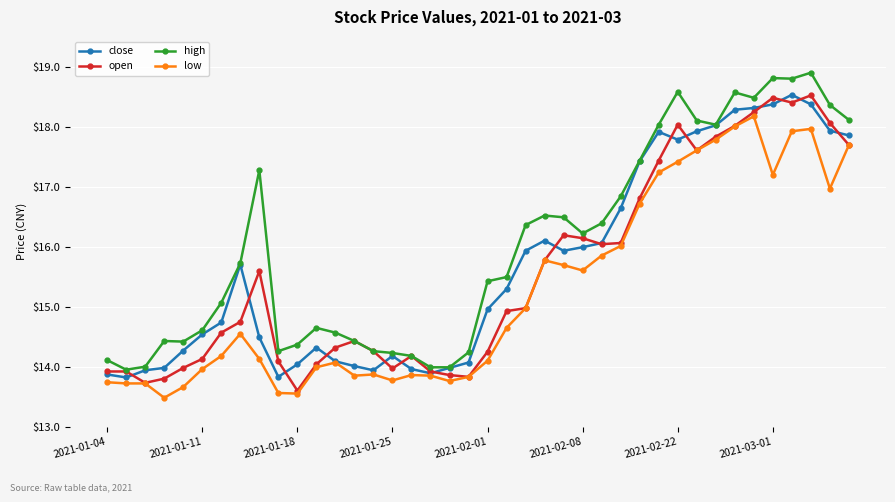

How many data points in high are above 15?

23